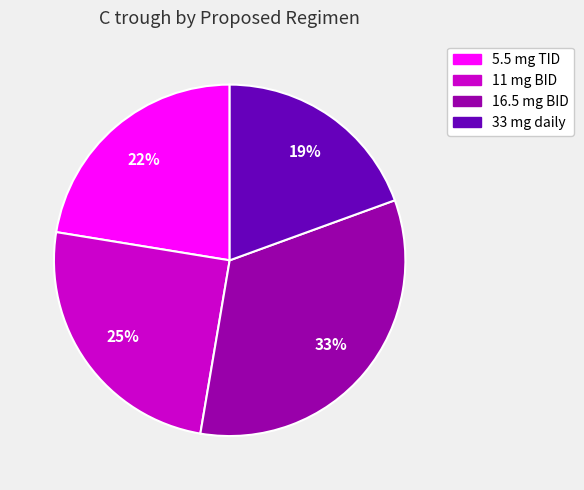

To the nearest percent, what is the difference between the largest and smallest slice percentages?

14%